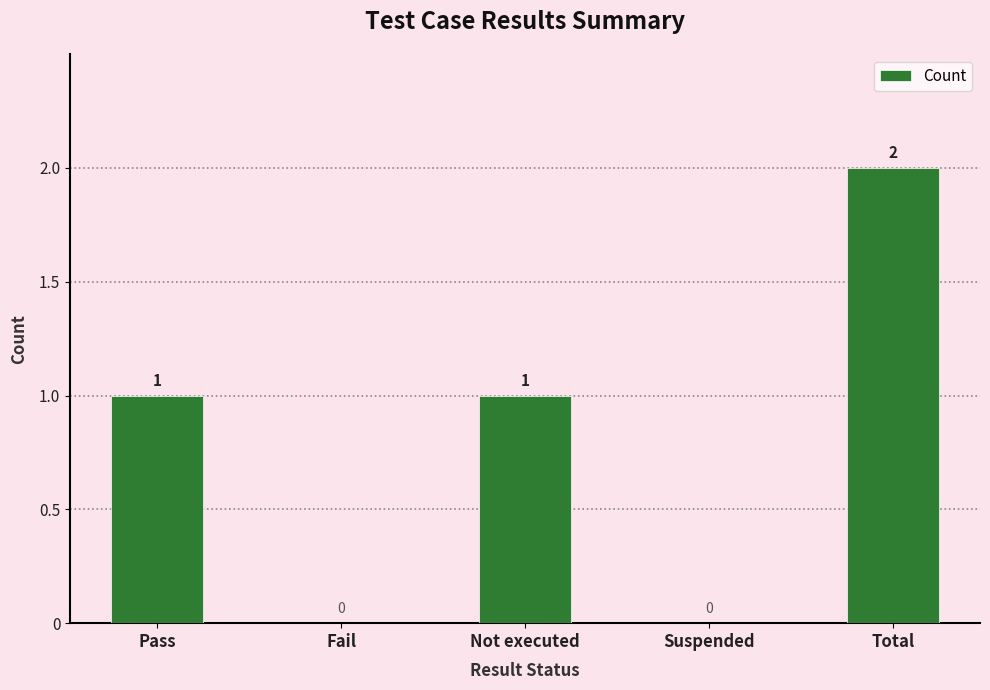

What is the sum of the values at Not executed and Pass?

2